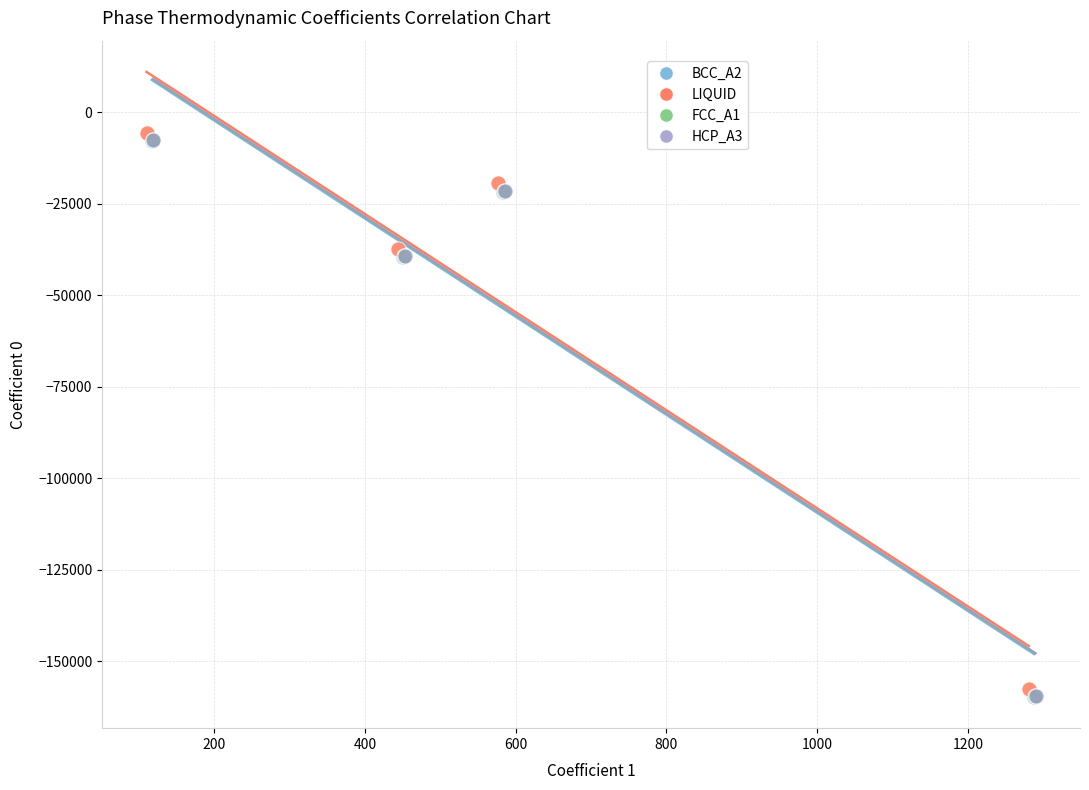

What are all the series names shown in the legend?

BCC_A2, LIQUID, FCC_A1, HCP_A3